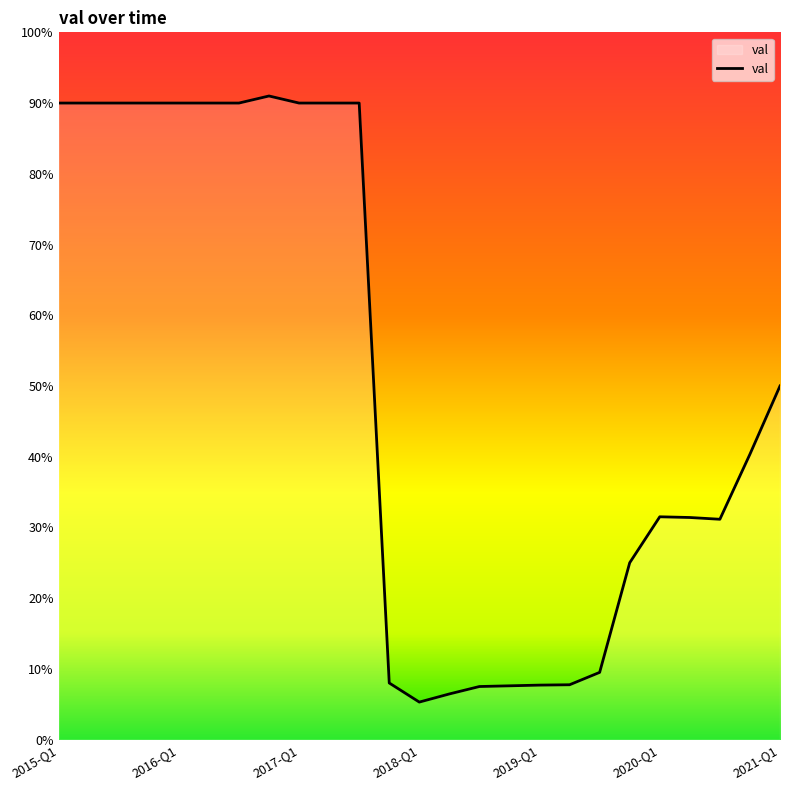

Is this an area chart (filled region under the line)?

Yes